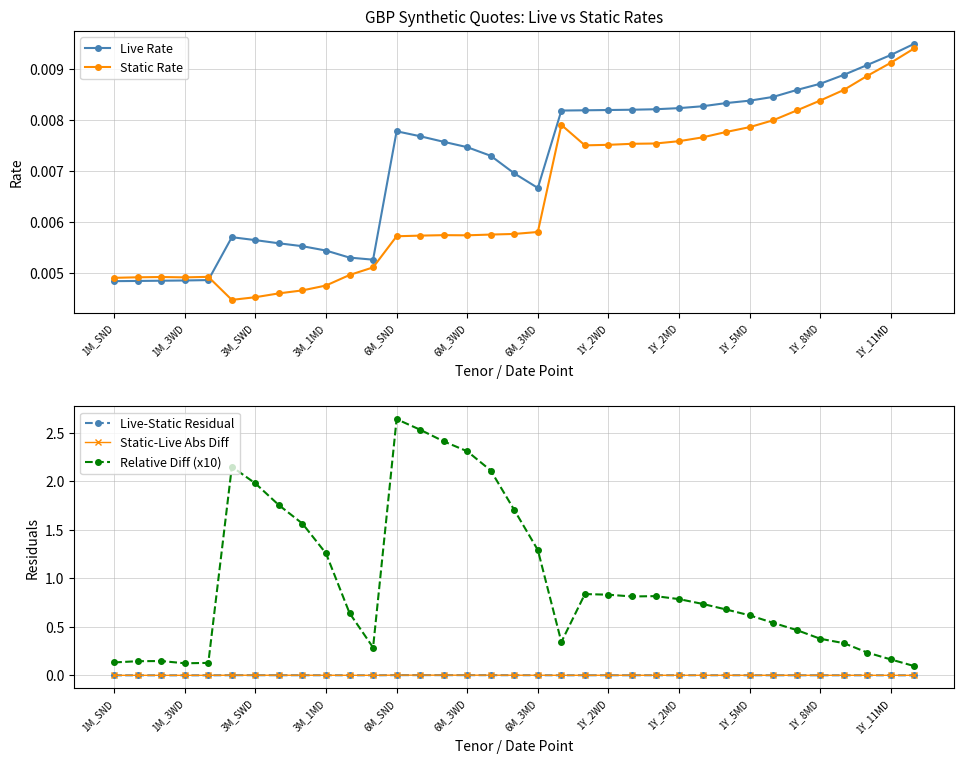

What is the label of the 32nd point from the left?

31